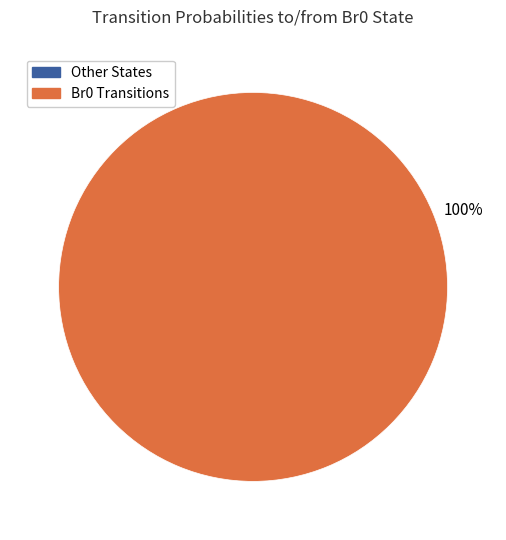

Is there a majority slice in this chart?

Yes